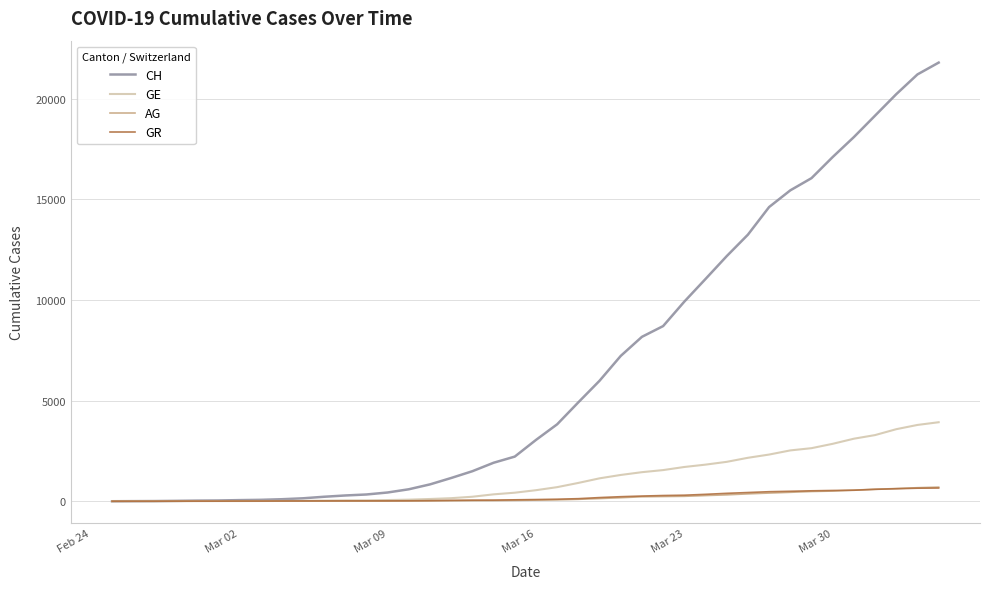

What is the greatest value displayed?

21804